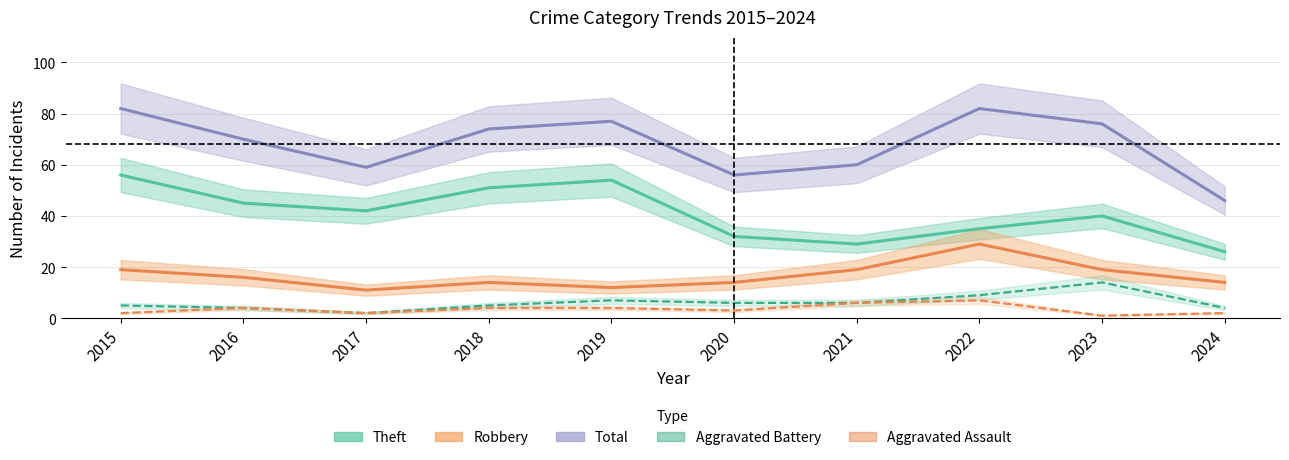

How many lines are shown in the chart?

5